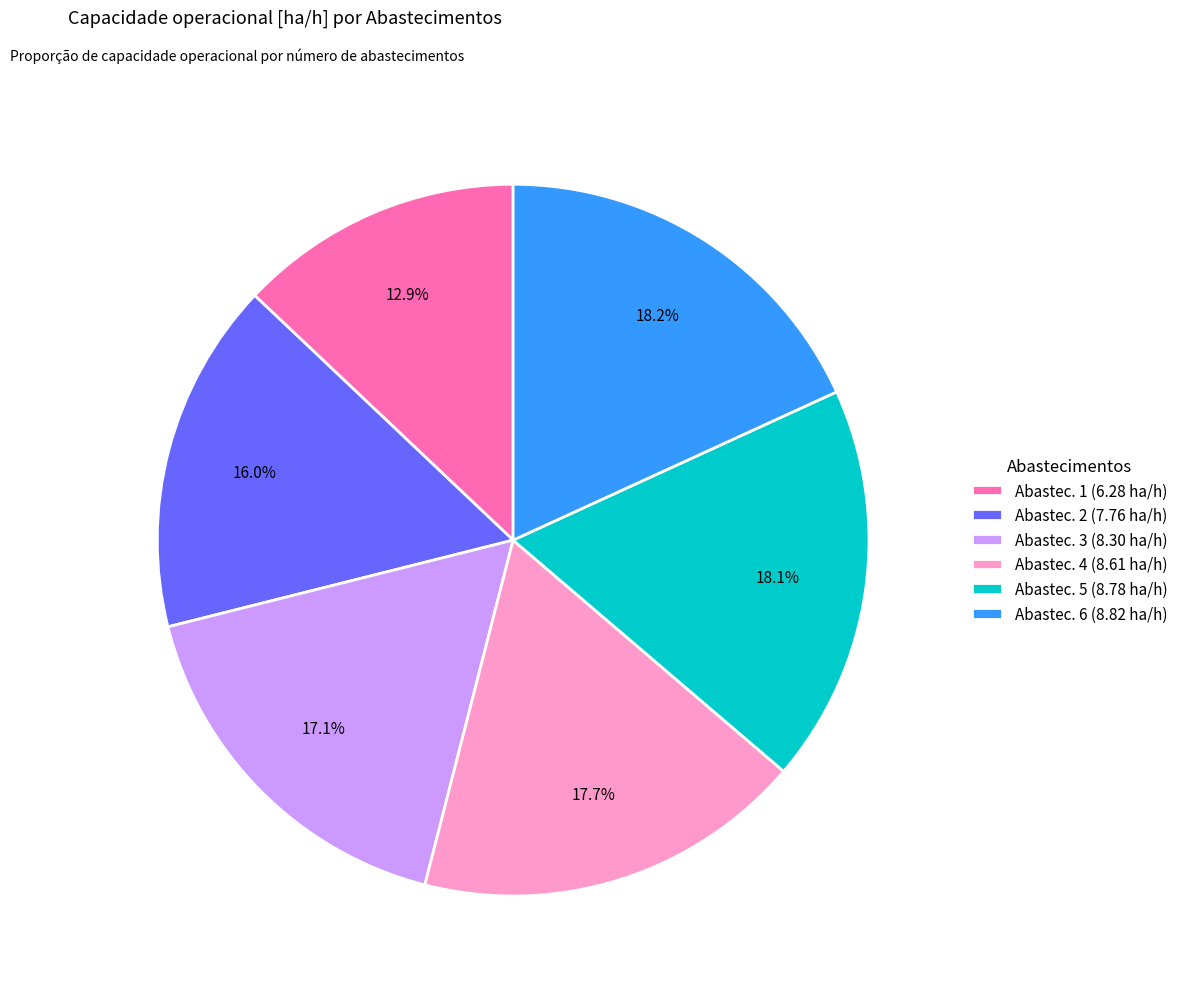

Count the number of slices in the pie.

6